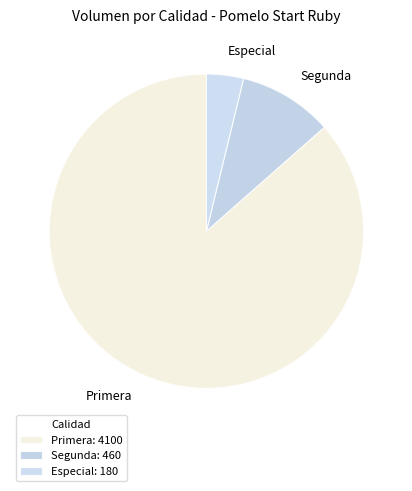

Is it true that Primera is 74% of the pie?

False